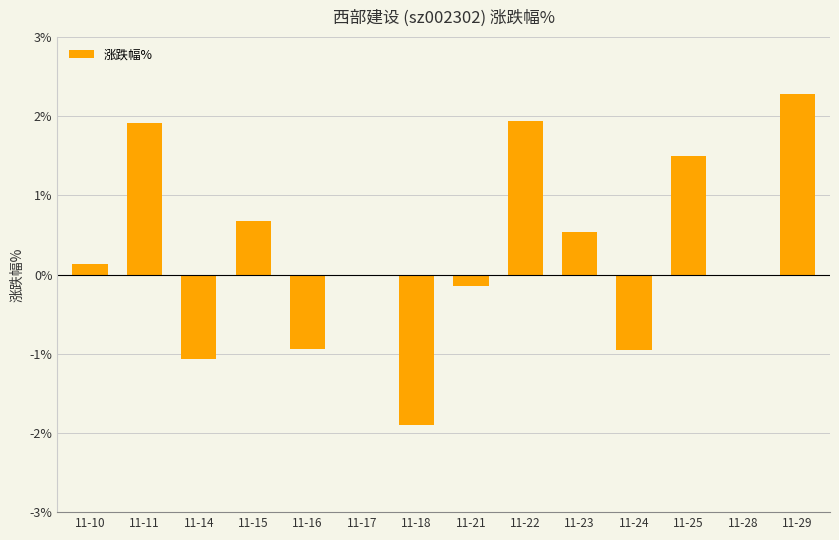

Between 11-18 and 11-21, which is larger?

11-21